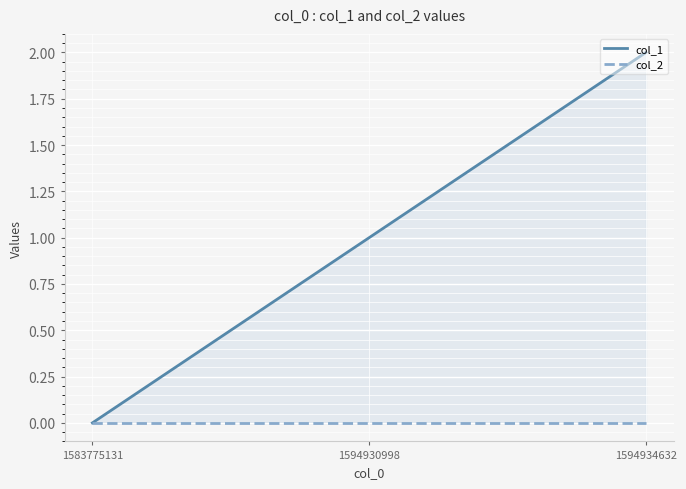

Where is col_1 nearest to the value 1?

1594930998